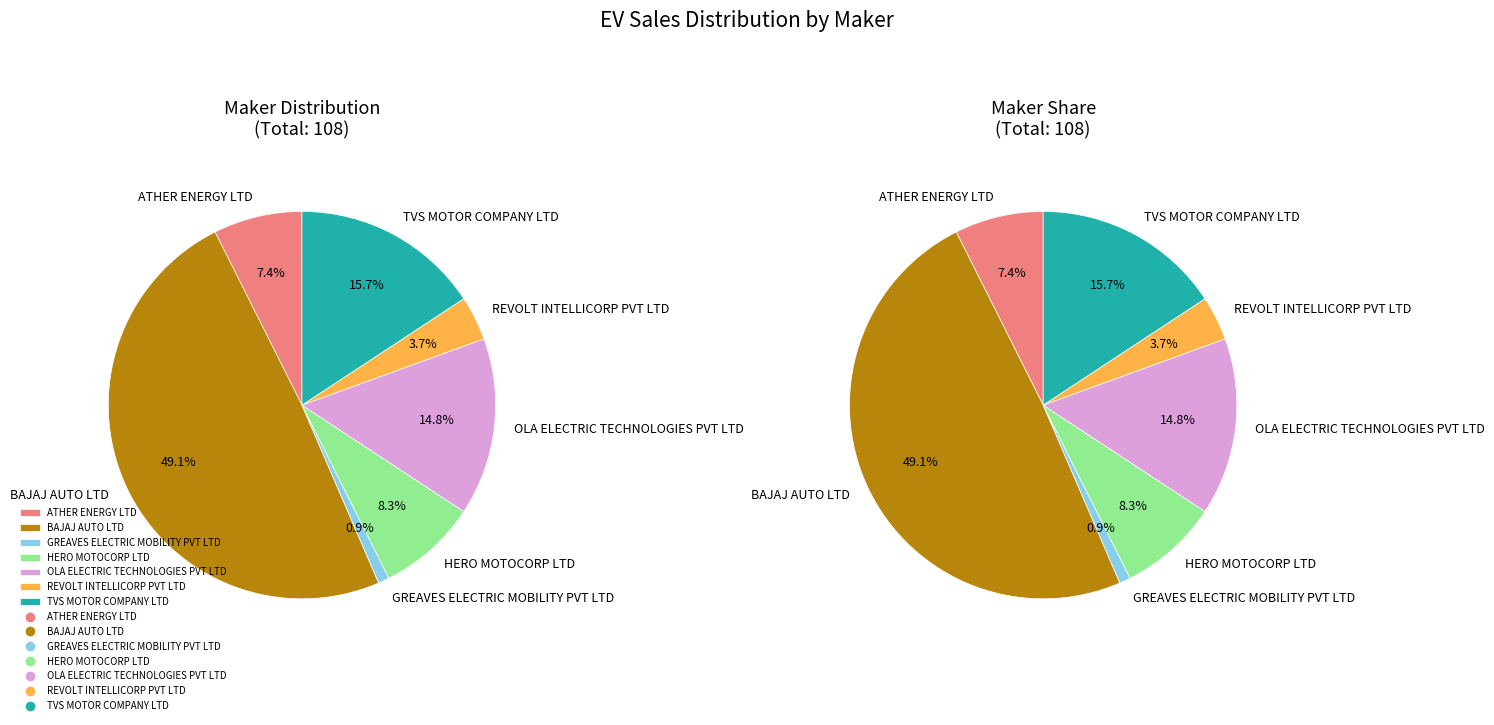

What percentage is the ATHER ENERGY LTD slice, to the nearest percent?

7%